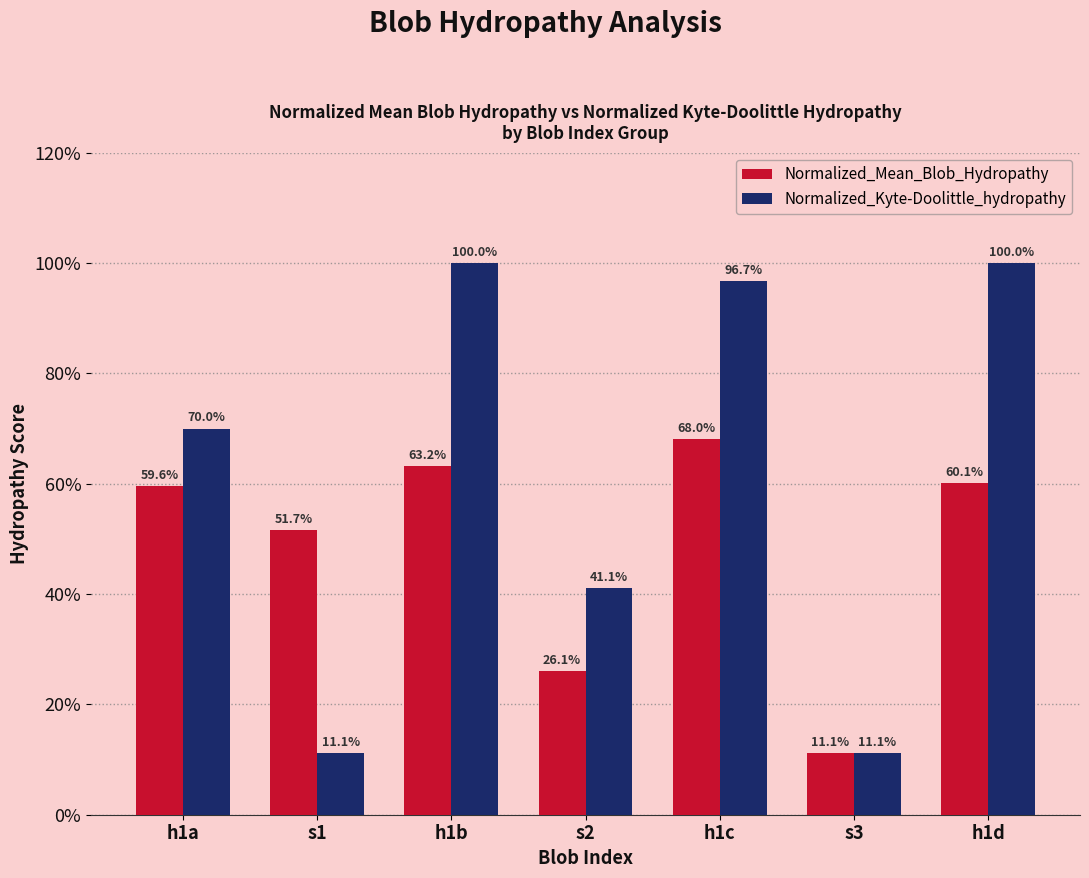

Is the value of Normalized_Mean_Blob_Hydropathy at h1c greater than the value of Normalized_Kyte-Doolittle_hydropathy at s2?

Yes